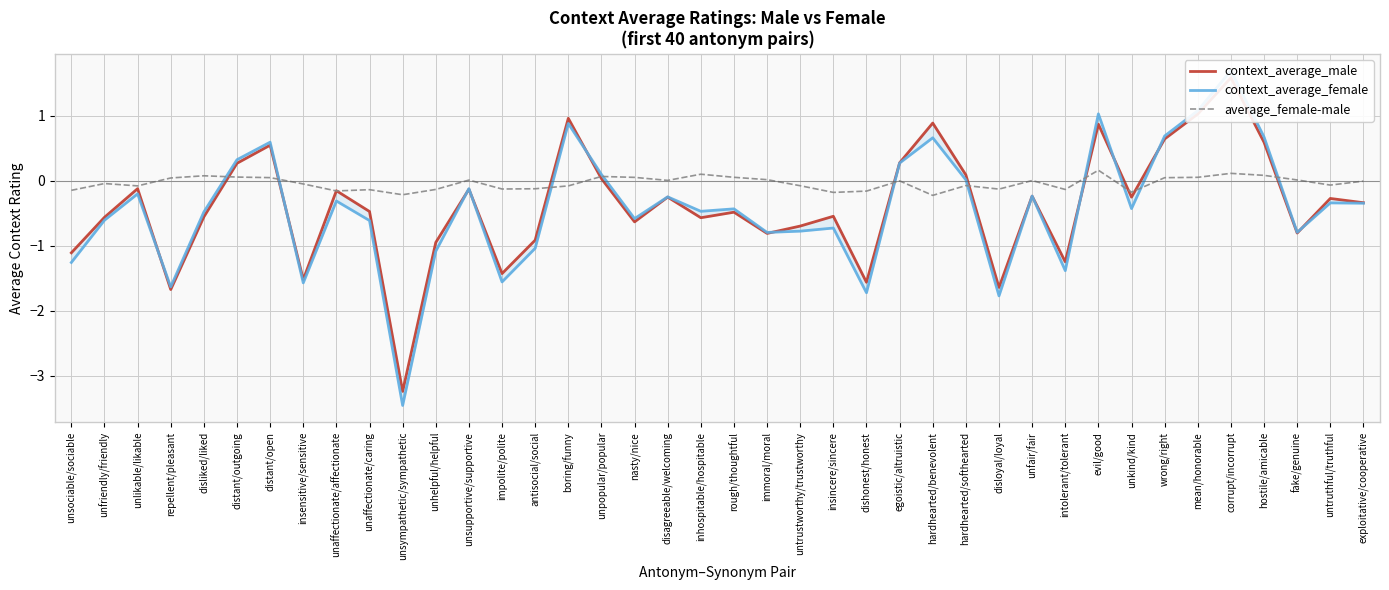

True or false: context_average_male has more than 1 points higher than both neighbors.

True